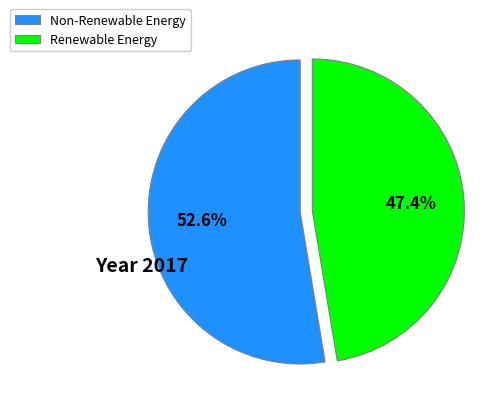

Which category has the smallest portion of the pie?

Renewable Energy